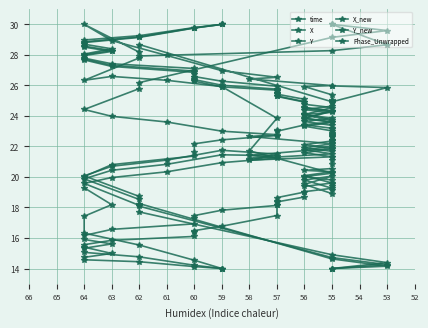

What is the smallest value displayed?

14.0